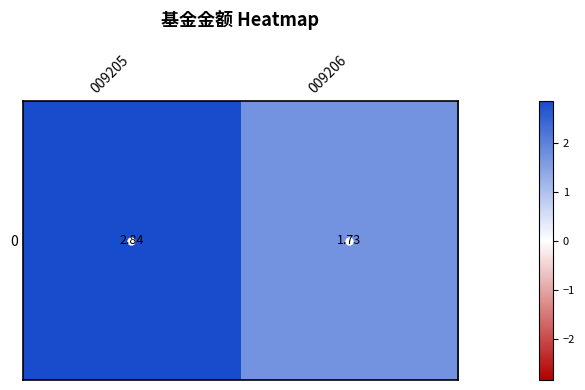

Between 009206 and 009205, which is larger?

009205